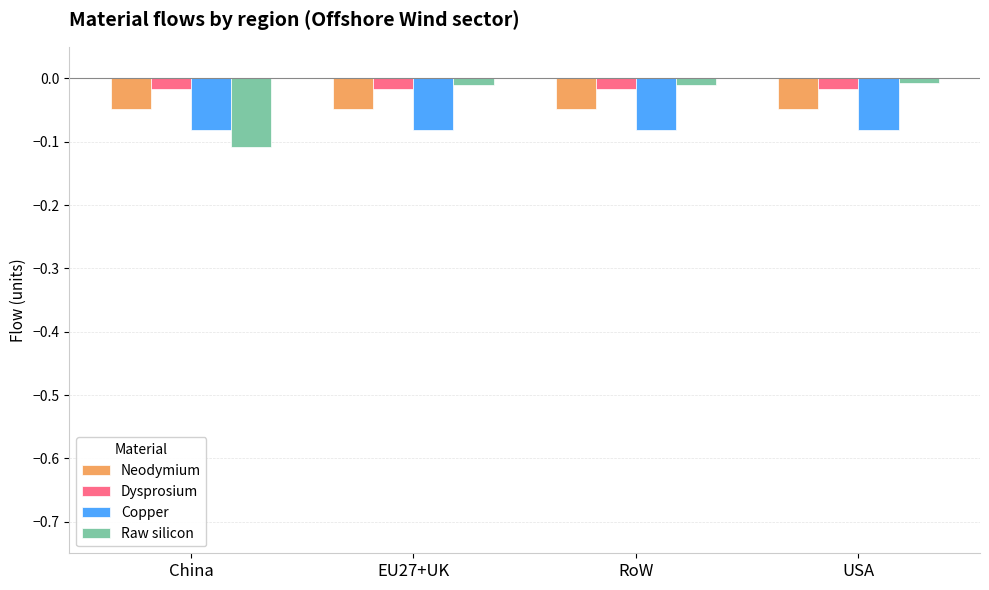

Which category has the lowest value across all series?

China